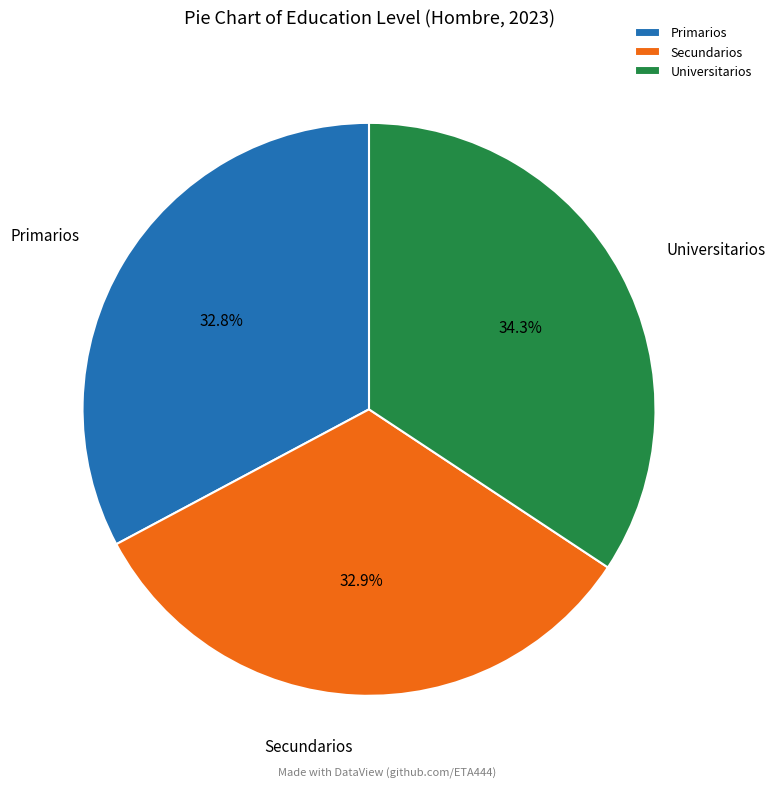

Does Primarios represent more than half of the total?

No